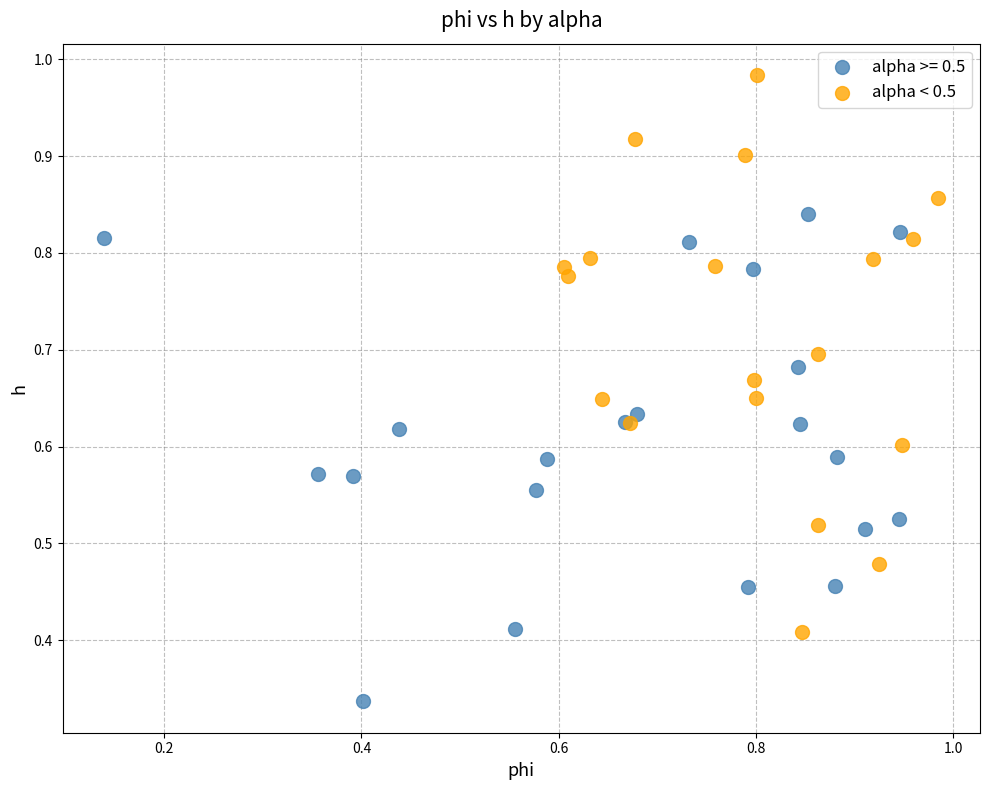

Which series contains the highest Y value?

alpha < 0.5